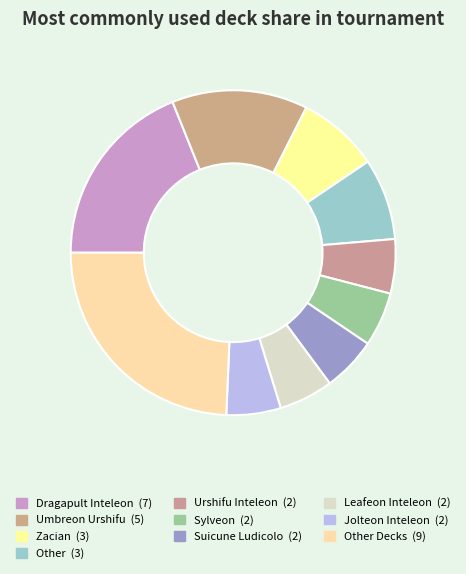

Count the number of slices in the pie.

10